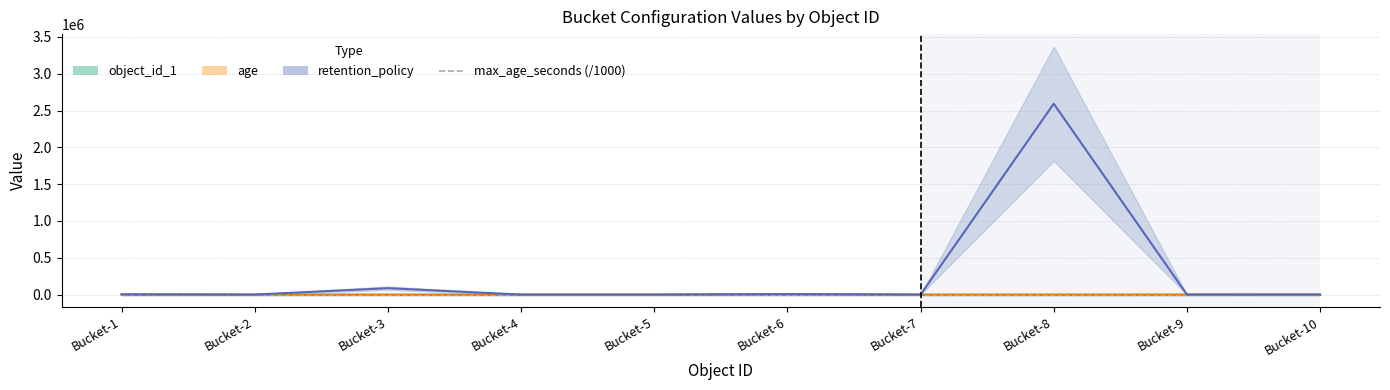

The age series shows 20 at Bucket-4. True or false?

False